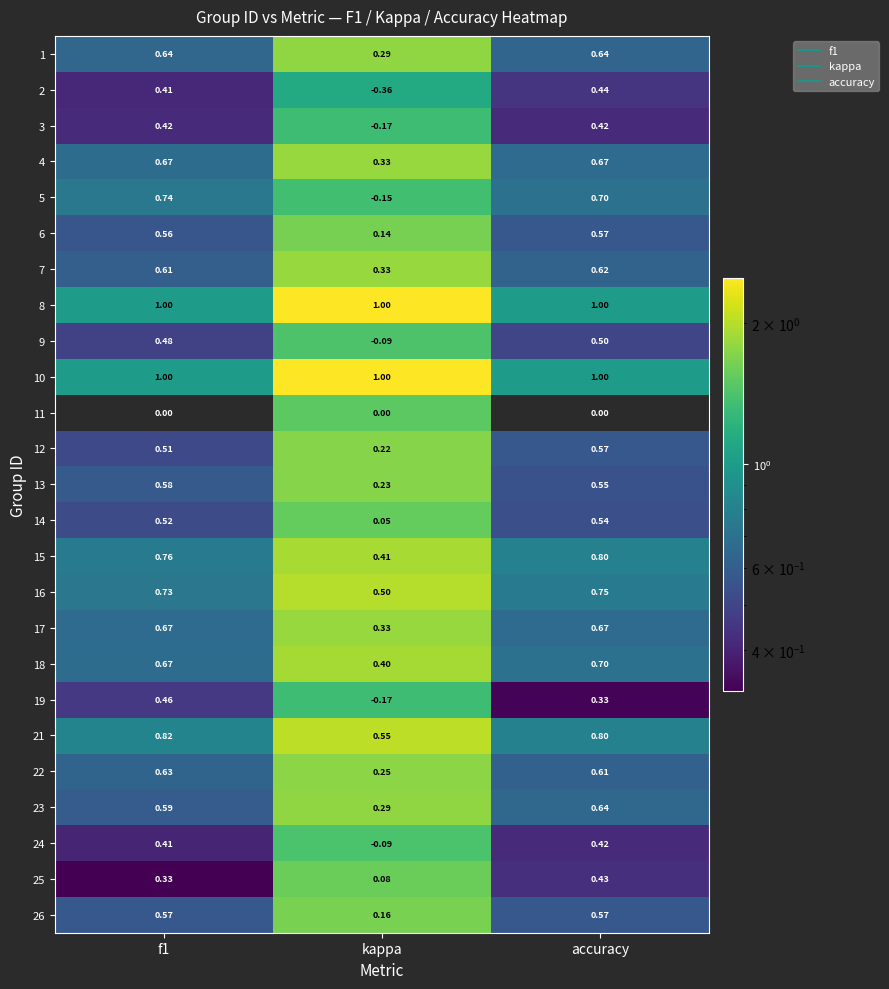

What is the total value across all series at accuracy?

14.9